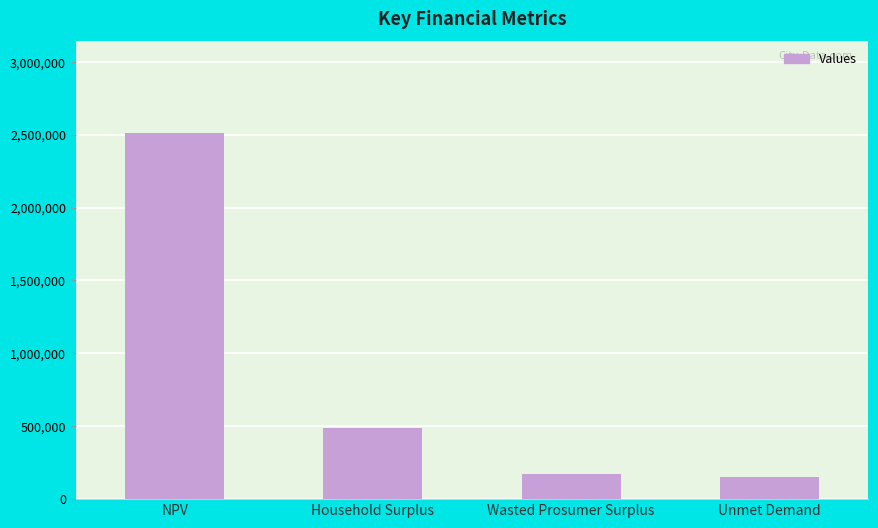

Does the chart contain stacked bars?

No